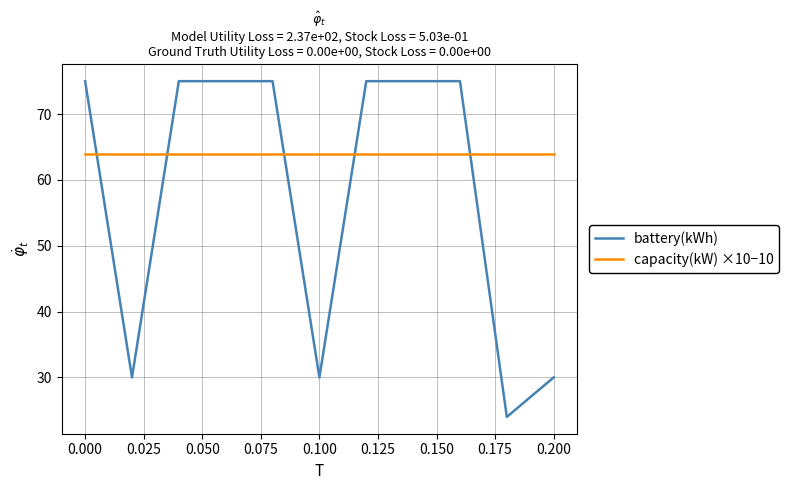

True or false: capacity(kW) ×10−10 and battery(kWh) intersect in this chart.

True